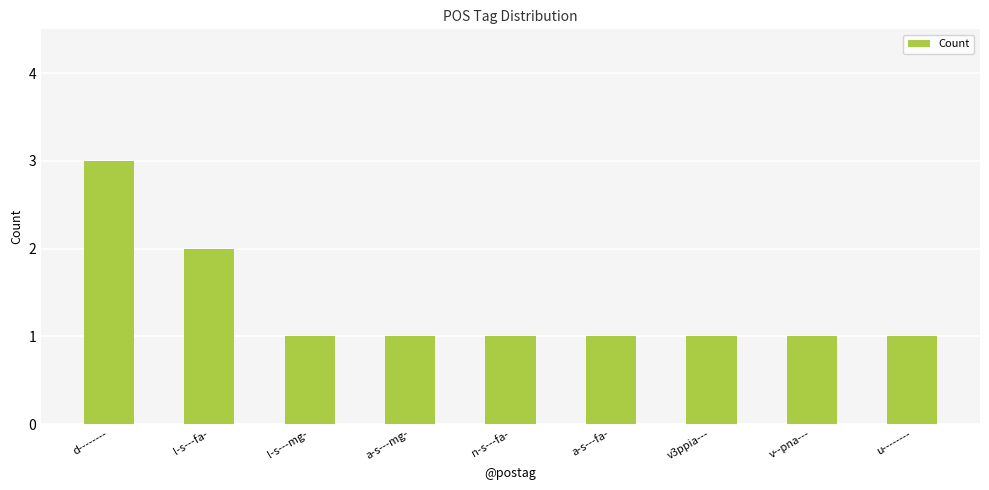

What position from the right is v3ppia---?

3